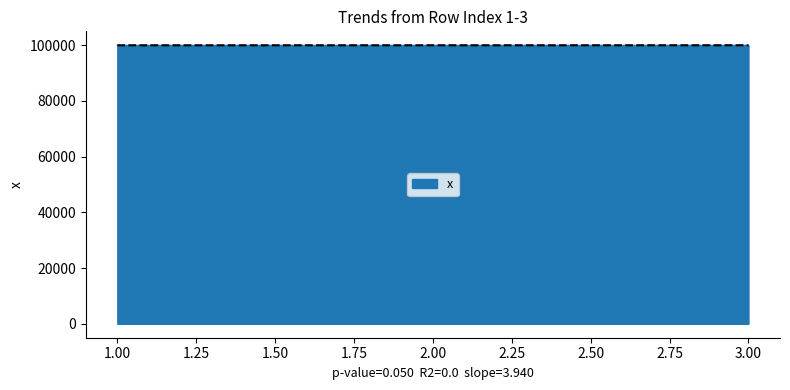

What is the change in value from 2 to 3?

+8.5